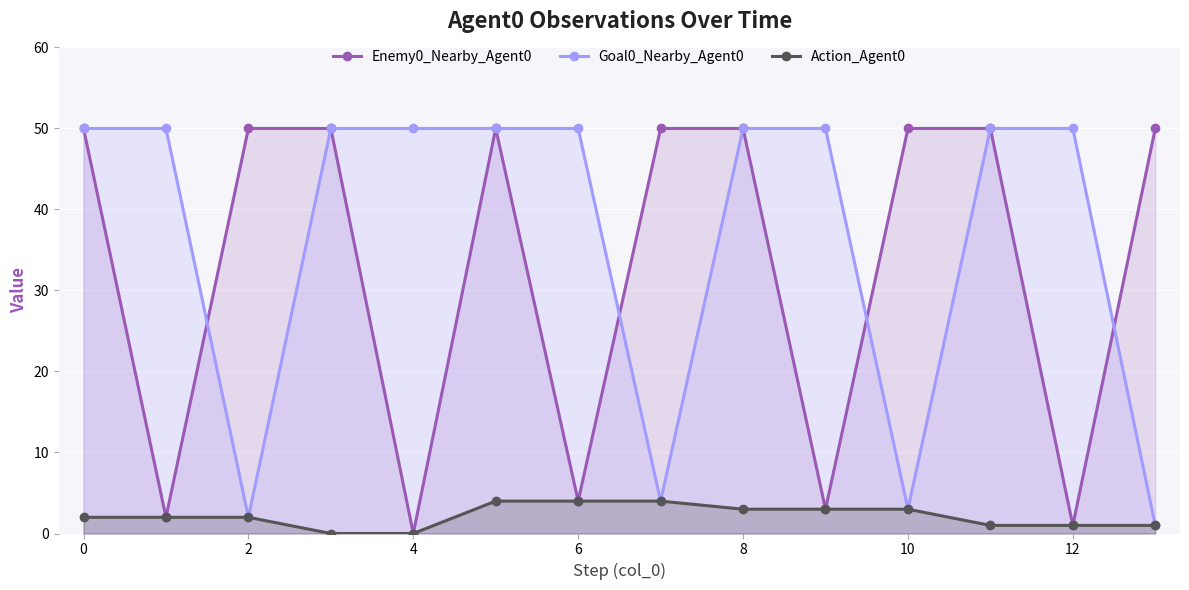

At how many categories does at least one series exceed 44?

14